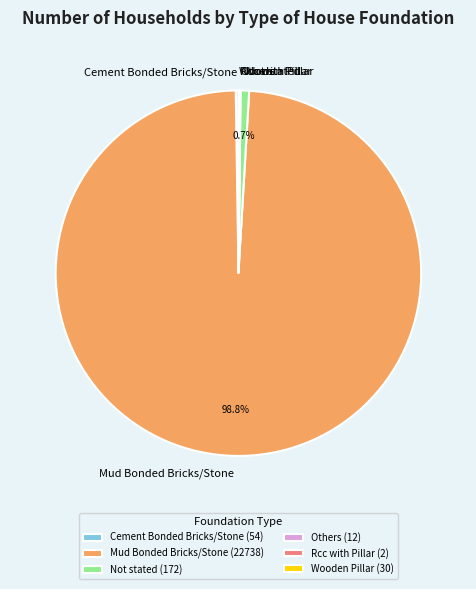

Does any single category account for the majority?

Yes